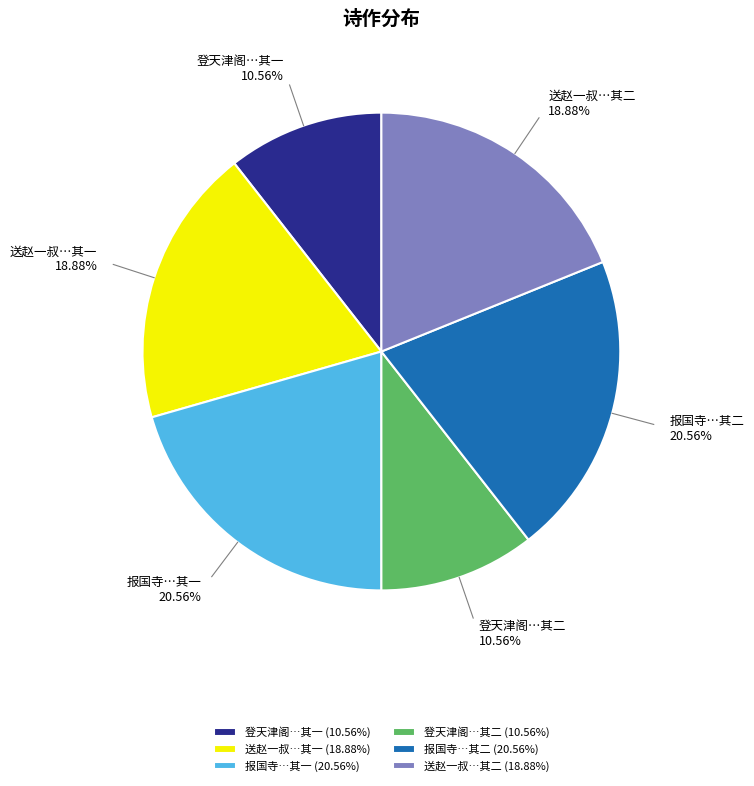

What is the ratio of the value at 报国寺…其二 to the value at 送赵一叔…其一?

1.1